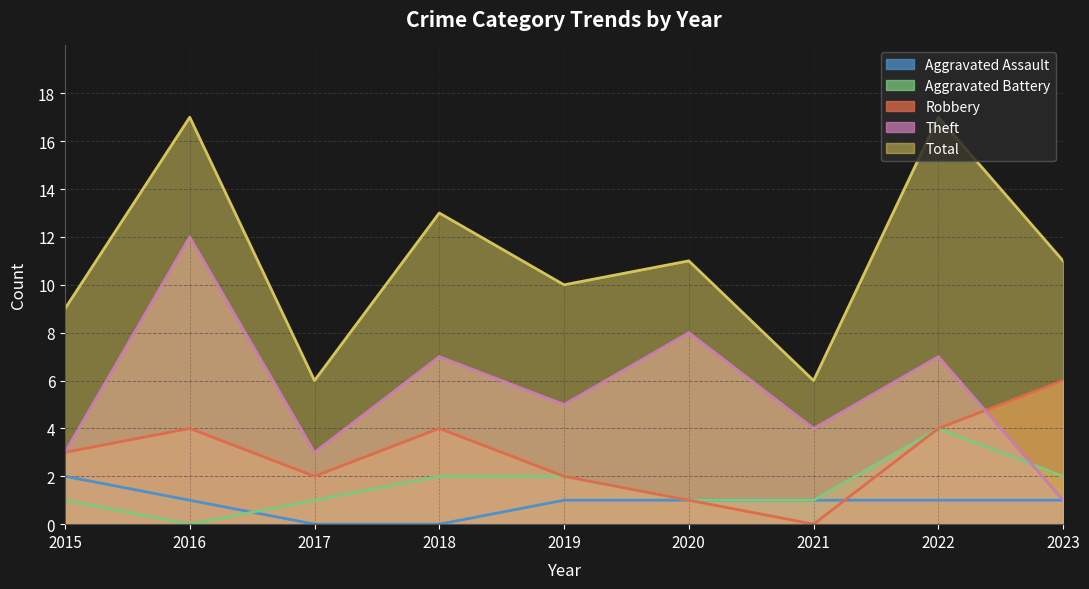

At which category is the sum across all series the highest?

2016